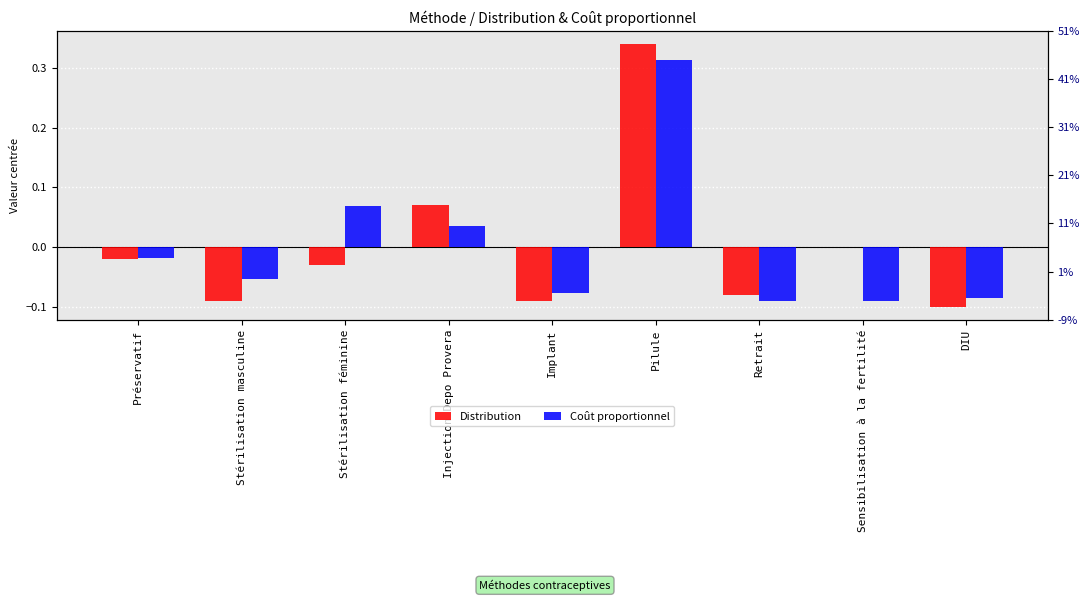

Between Stérilisation masculine and Implant, which series saw the biggest shift?

Coût proportionnel